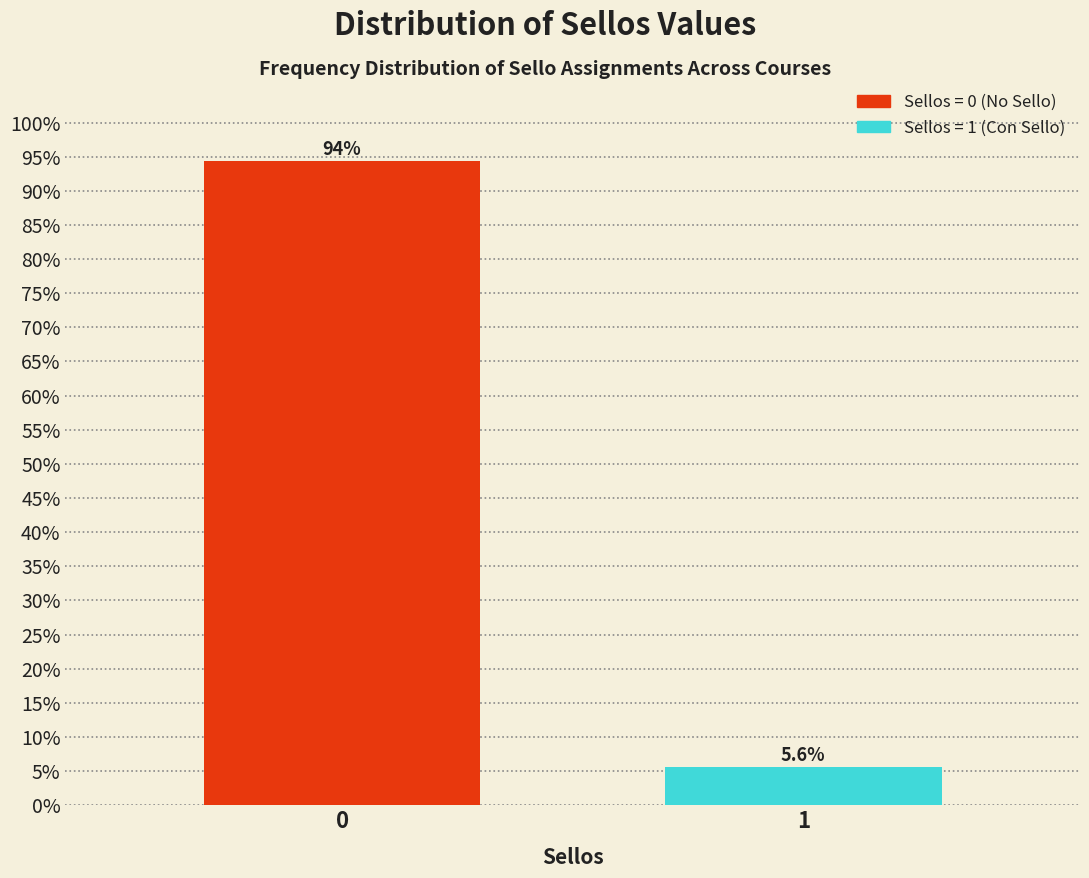

Reading left to right, what are all the values shown in this chart?

0=94.4	1=5.6